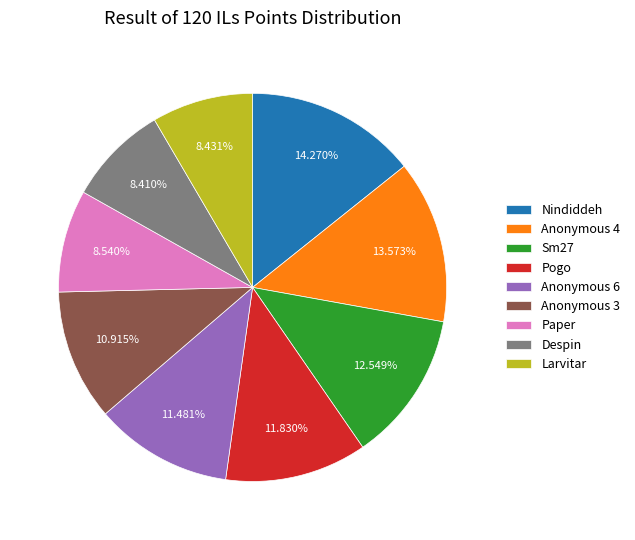

Does Pogo account for over 50% of the chart?

No